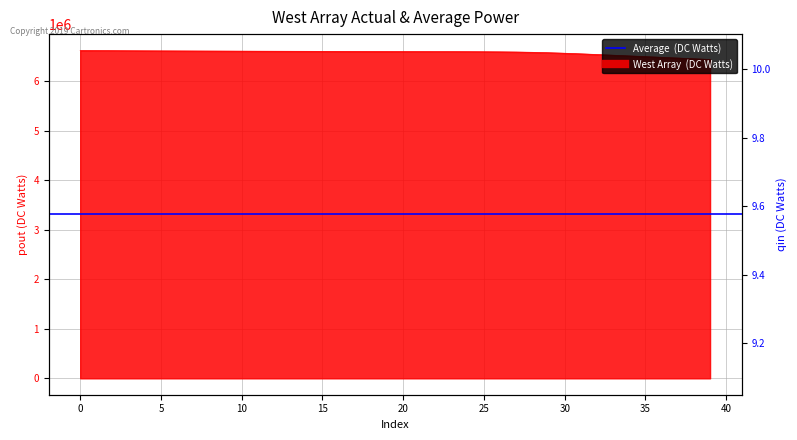

Rank the categories by value from highest to lowest.

0, 1, 2, 3, 4, 5, 6, 7, 8, 9, 10, 11, 12, 13, 14, 15, 16, 17, 18, 19, 20, 21, 22, 23, 24, 25, 26, 27, 28, 29, 30, 31, 32, 33, 34, 35, 36, 37, 38, 39